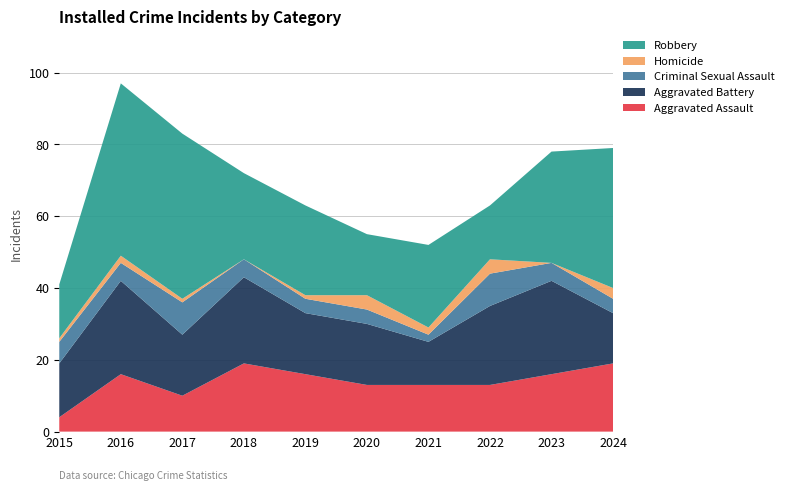

Reading left to right, what are all the values shown in this chart?

Aggravated Assault: 2015=4	2016=16	2017=10	2018=19	2019=16	2020=13	2021=13	2022=13	2023=16	2024=19
Aggravated Battery: 2015=15	2016=26	2017=17	2018=24	2019=17	2020=17	2021=12	2022=22	2023=26	2024=14
Criminal Sexual Assault: 2015=6	2016=5	2017=9	2018=5	2019=4	2020=4	2021=2	2022=9	2023=5	2024=4
Homicide: 2015=1	2016=2	2017=1	2018=0	2019=1	2020=4	2021=2	2022=4	2023=0	2024=3
Robbery: 2015=15	2016=48	2017=46	2018=24	2019=25	2020=17	2021=23	2022=15	2023=31	2024=39